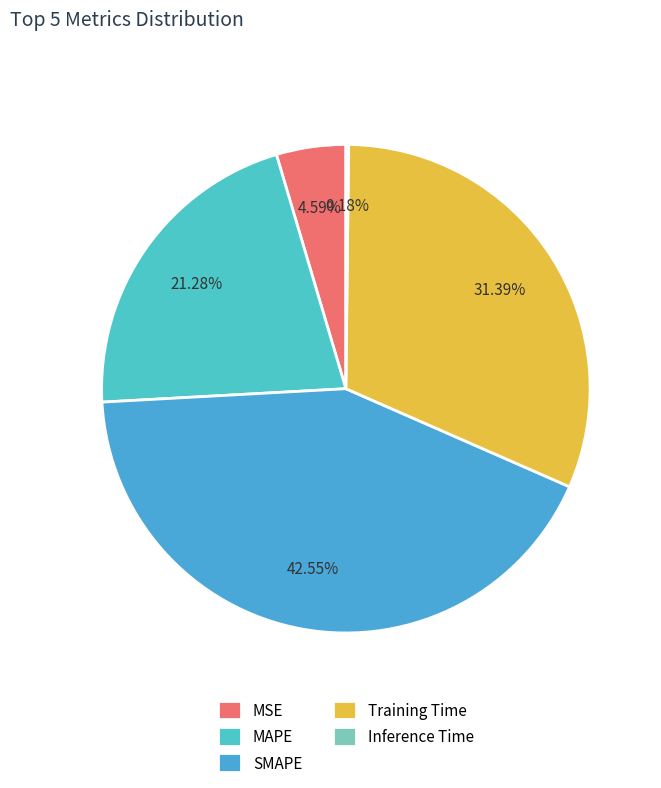

To the nearest percent, what is the combined percentage of Inference Time and MAPE?

21%